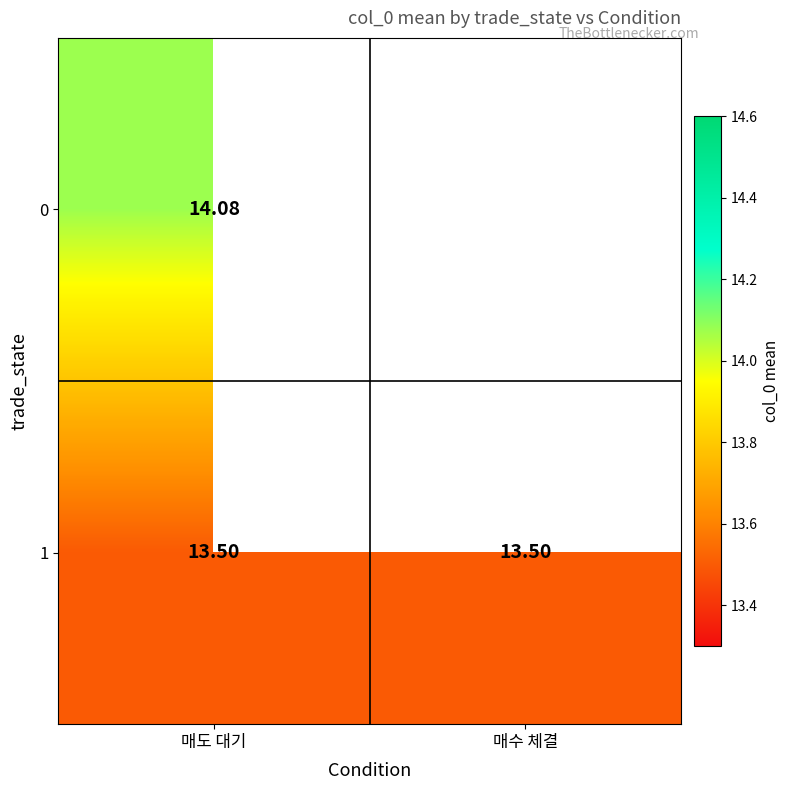

At which category is the sum across all series the highest?

매도 대기